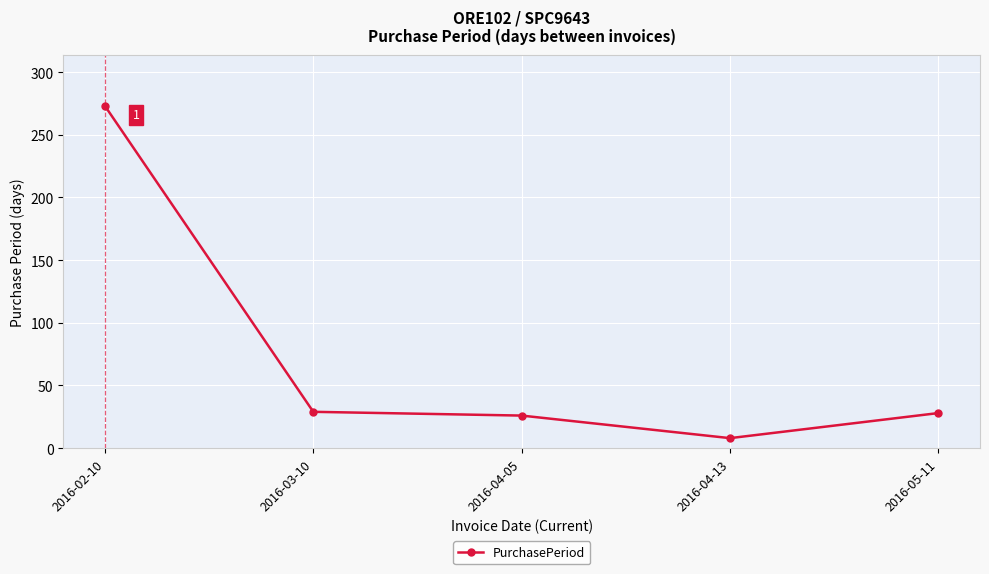

Approximately how many times larger is the value at 2016-04-13 compared to 2016-03-10?

0.3